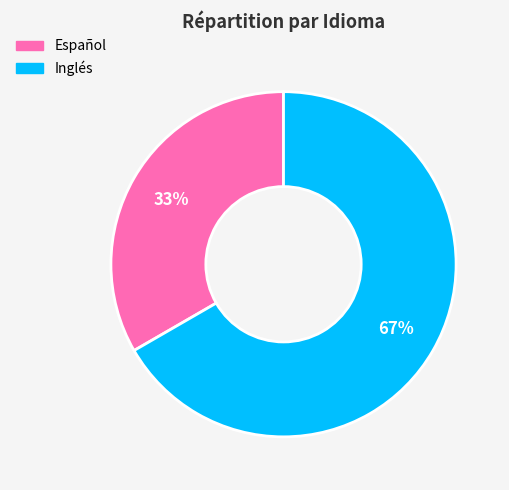

True or false: Inglés accounts for 67% of the total.

True